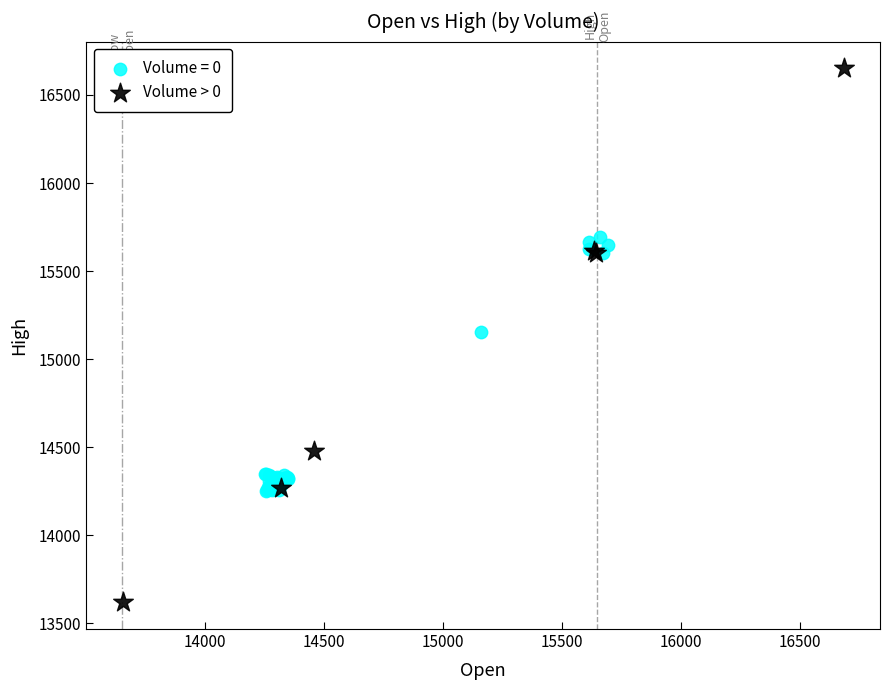

Which series reaches the minimum Y coordinate?

Volume > 0